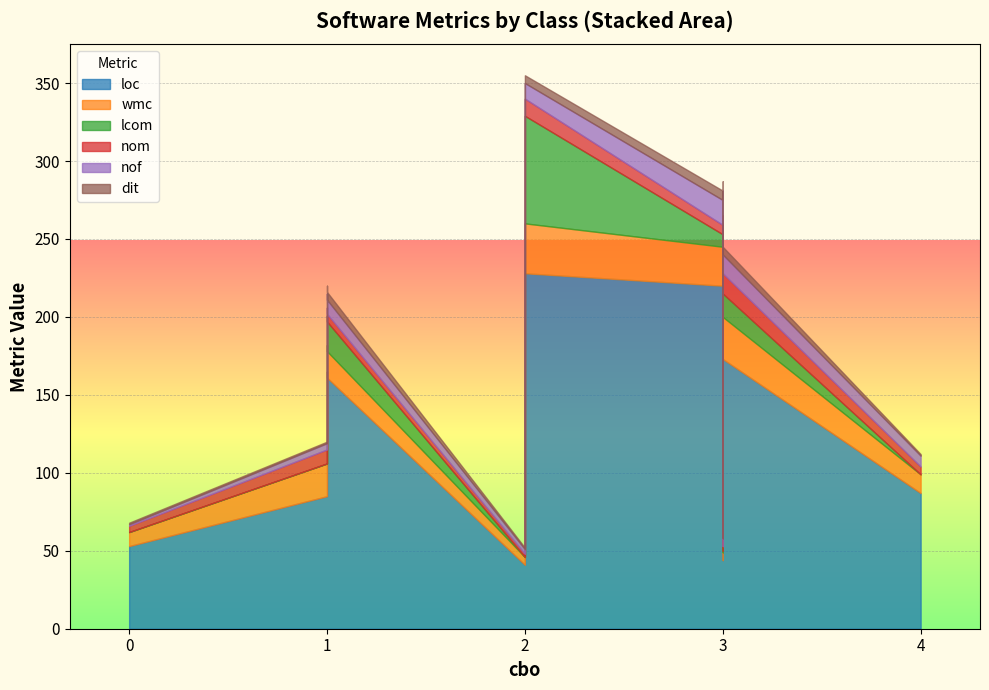

True or false: dit and nom intersect in this chart.

False